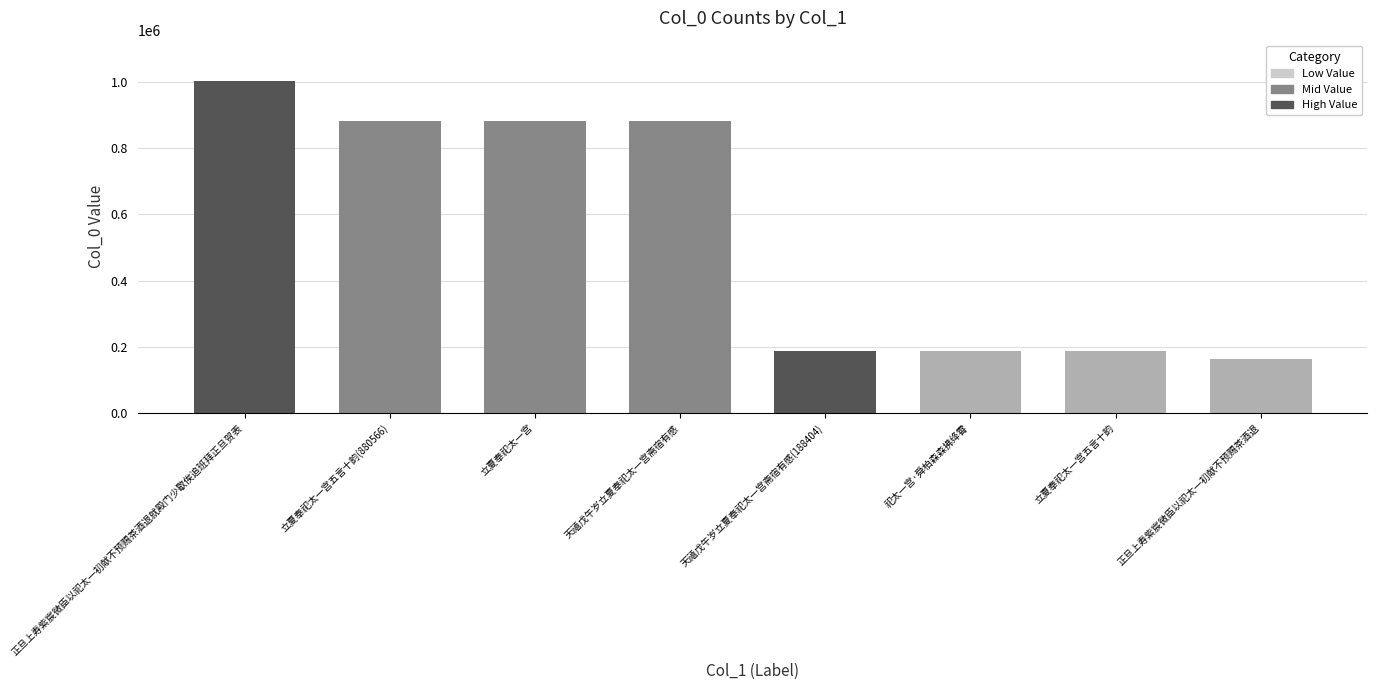

What is the difference between the maximum and minimum values?

839860